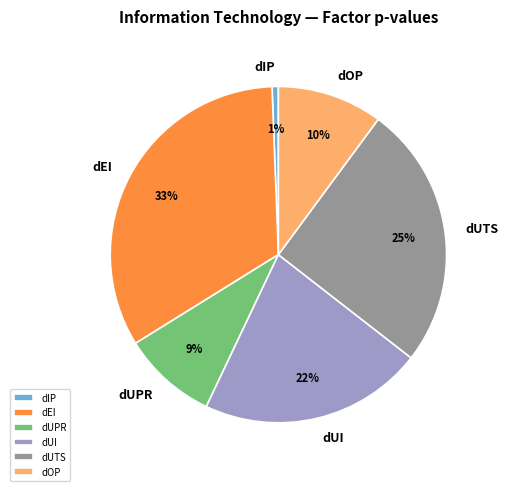

Is dEI the majority of the pie?

No